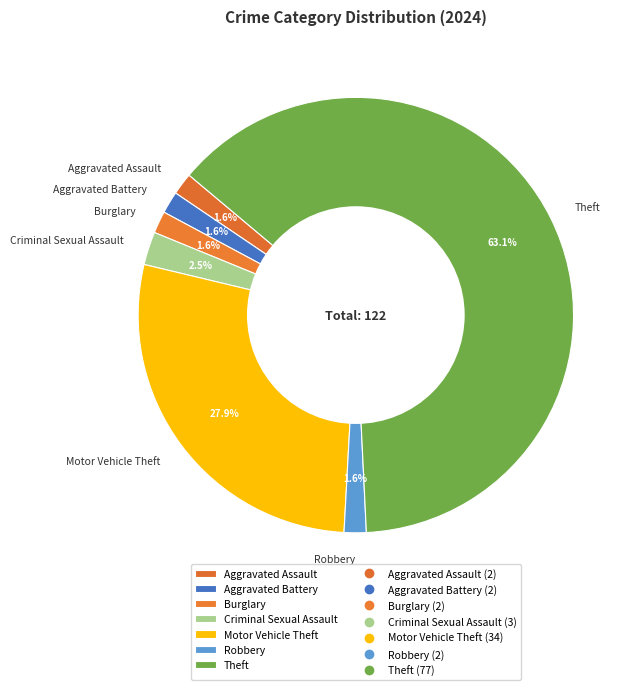

What is the largest slice in the pie chart?

Theft